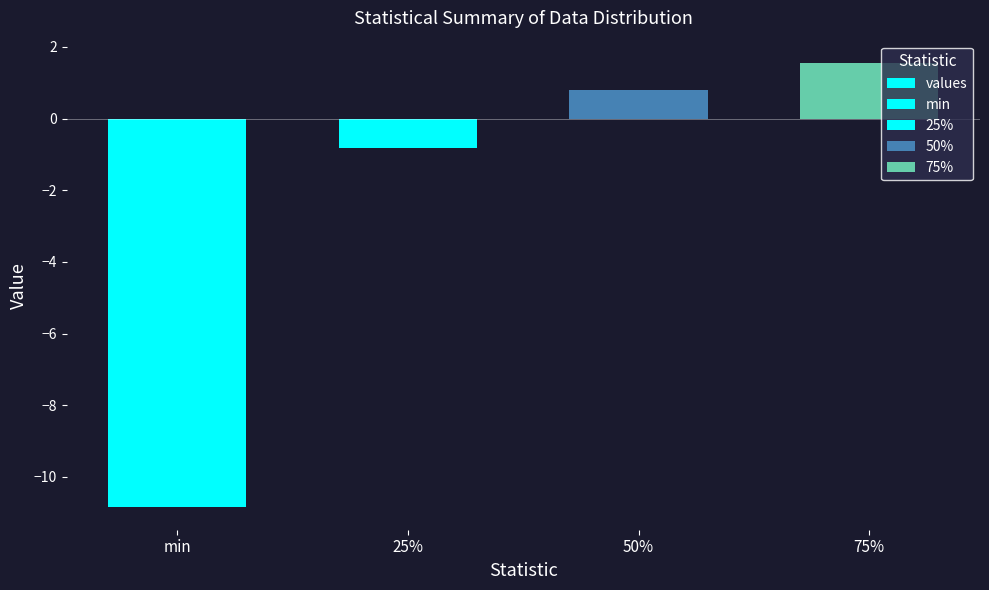

Reading left to right, what are all the values shown in this chart?

-10.9	-0.8	0.8	1.6